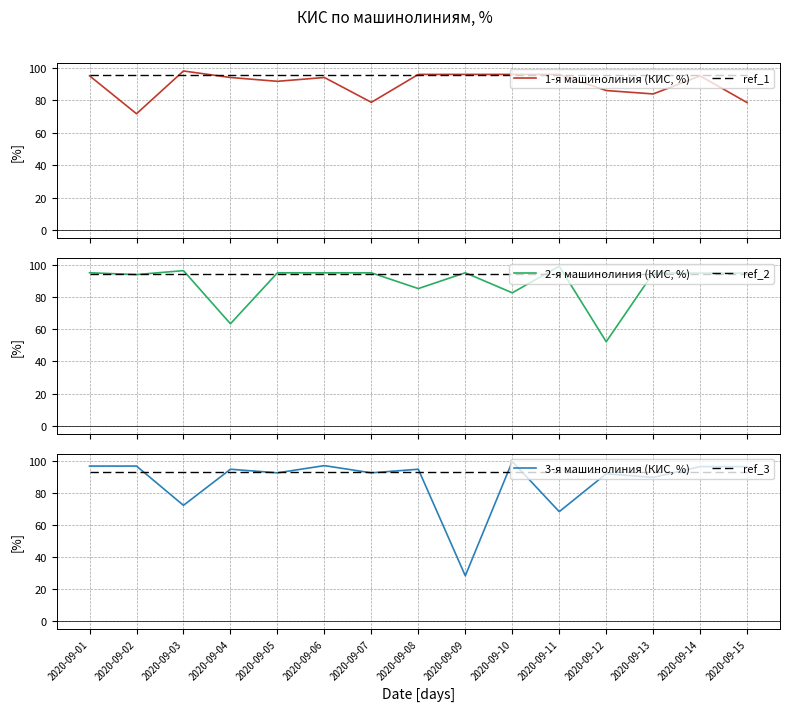

Between 2020-09-01 and 2020-09-06, which series saw the biggest shift?

1-я машинолиния (КИС, %)